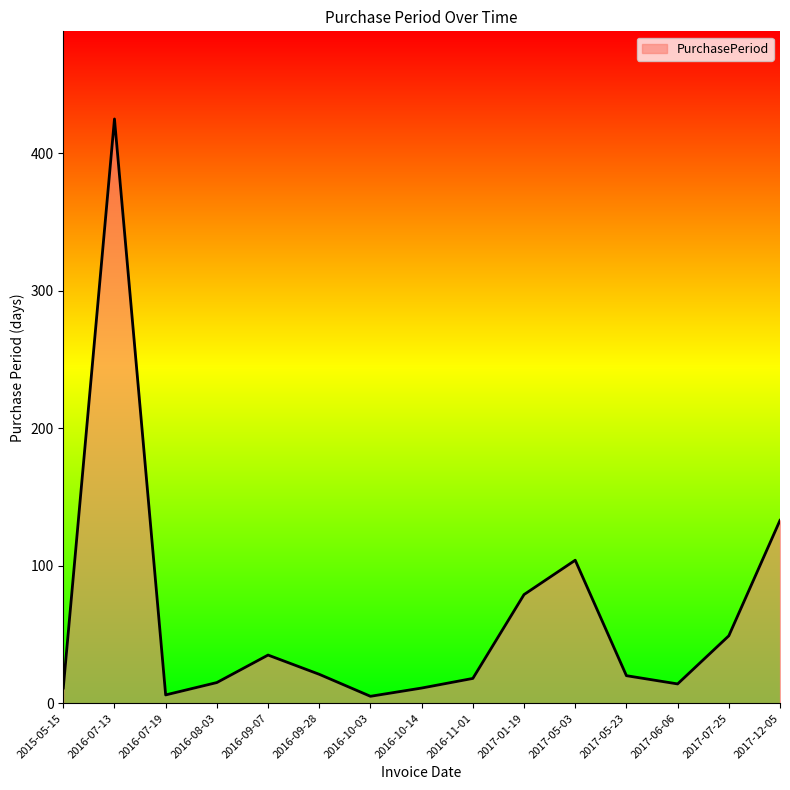

What is the sum of all values?

946